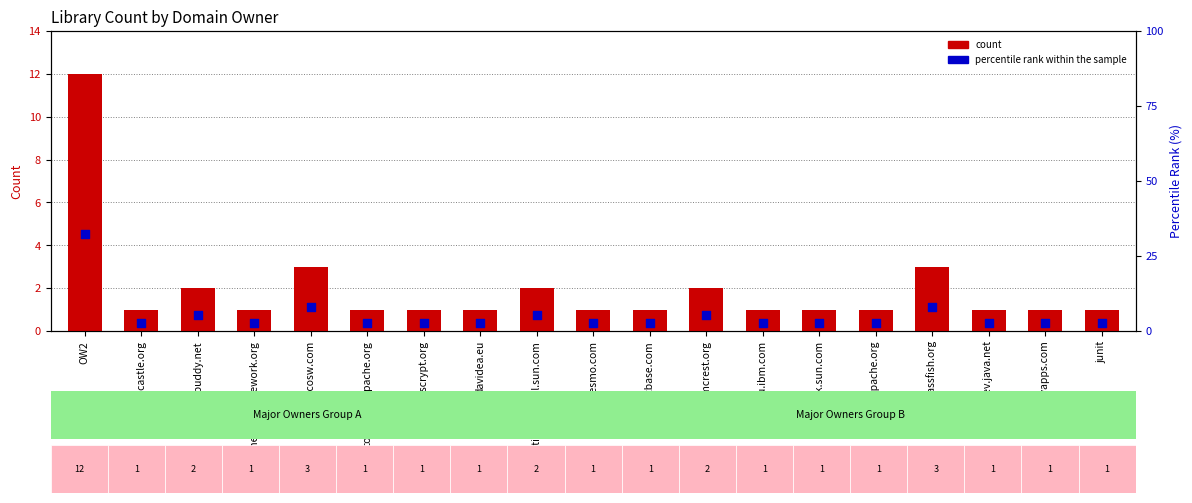

Which series reaches the maximum Y coordinate?

percentile rank within the sample